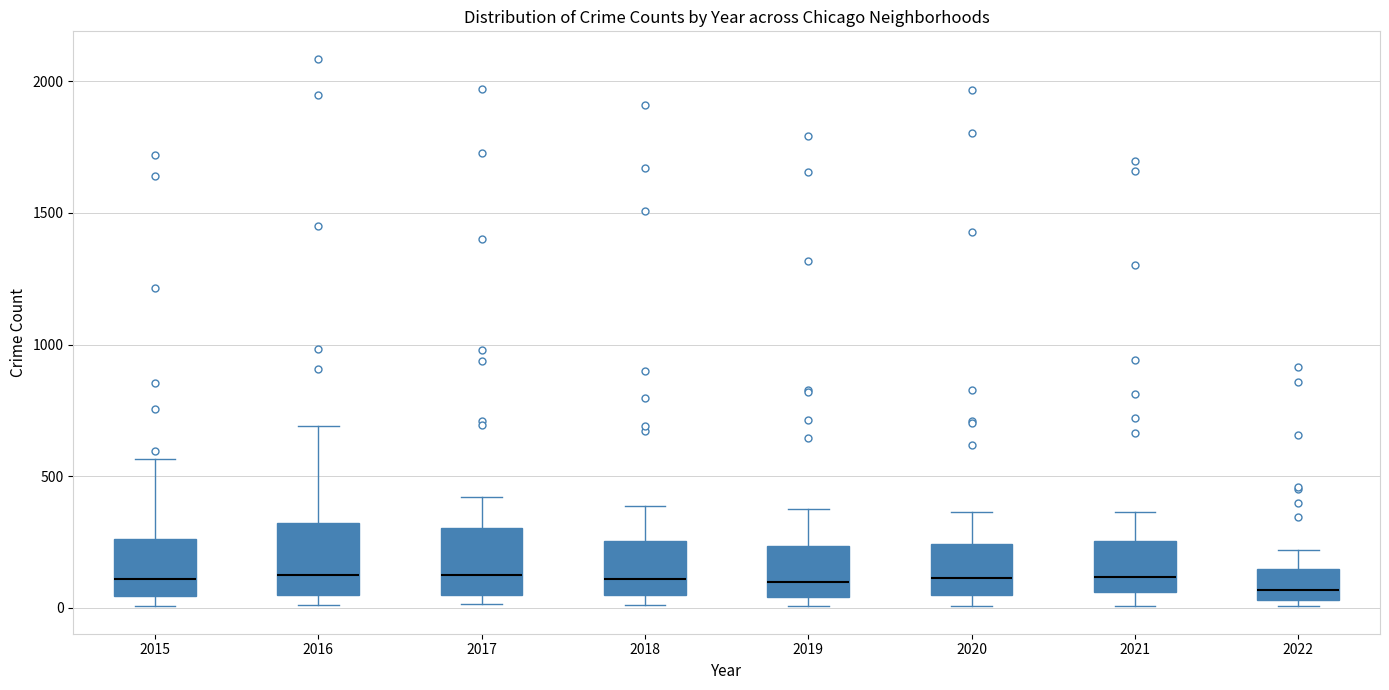

Reading left to right, transcribe this box plot: for each box, give where its median line is, the range the box spans, and where its two whiskers end, as read against the y-axis. The values are not printed on the chart, so give them approximately, as read against the axis.

2015: median 100, box 50 to 250, whiskers 0 to 550
2016: median 150, box 50 to 300, whiskers 0 to 700
2017: median 100, box 50 to 300, whiskers 0 to 400
2018: median 100, box 50 to 250, whiskers 0 to 400
2019: median 100, box 50 to 250, whiskers 0 to 400
2020: median 100, box 50 to 250, whiskers 0 to 350
2021: median 100, box 50 to 250, whiskers 0 to 350
2022: median 50 (just above the box's lower edge), box 50 to 150, whiskers 0 to 200